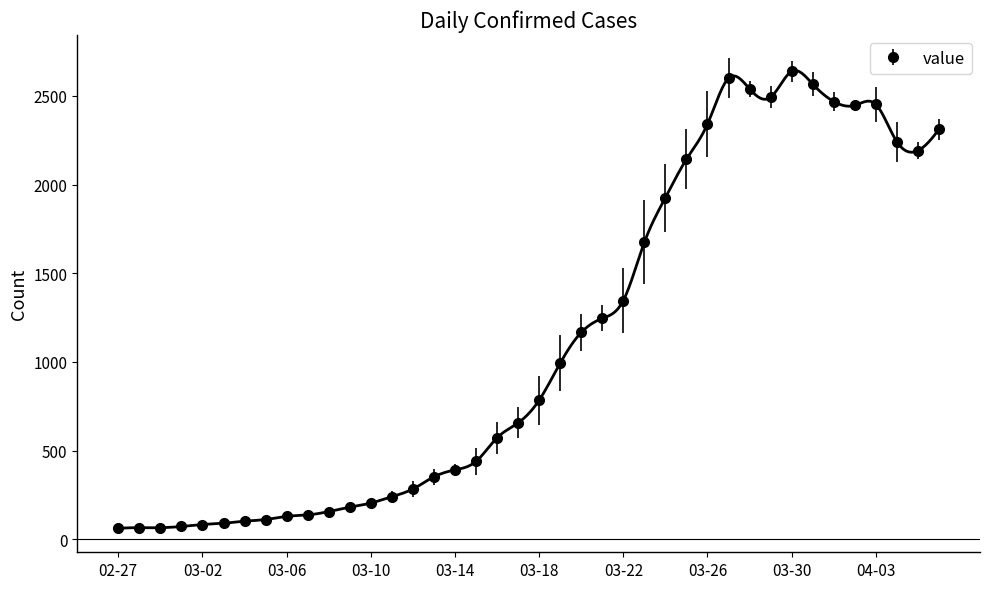

How many distinct data groups are displayed?

1